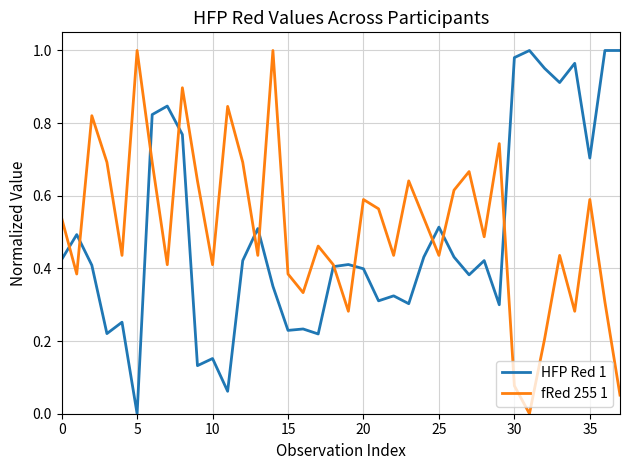

Which series ends up on top after the final intersection of fRed 255 1 and HFP Red 1?

HFP Red 1